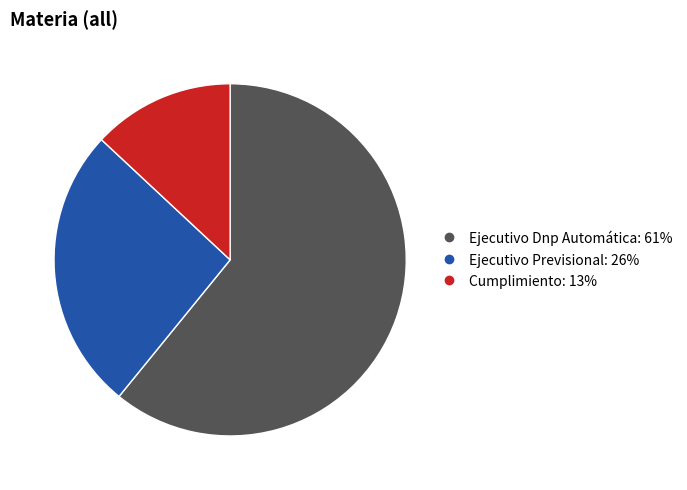

What is the ratio of the value at Ejecutivo Previsional to the value at Cumplimiento?

2.0